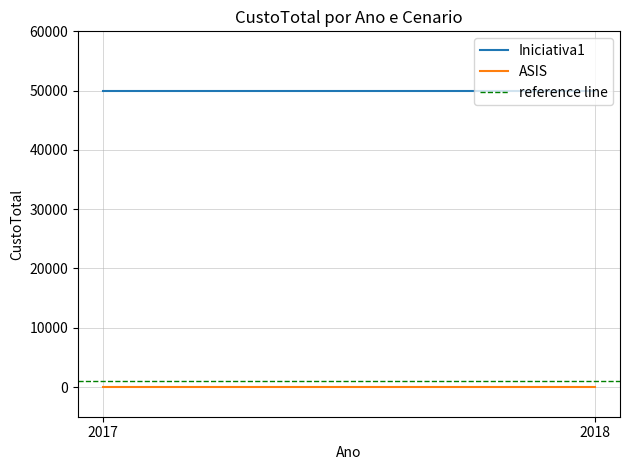

Reading right to left, what are all the values shown in this chart?

Iniciativa1: 50000	50000
ASIS: 0	0
reference line: 1000	1000